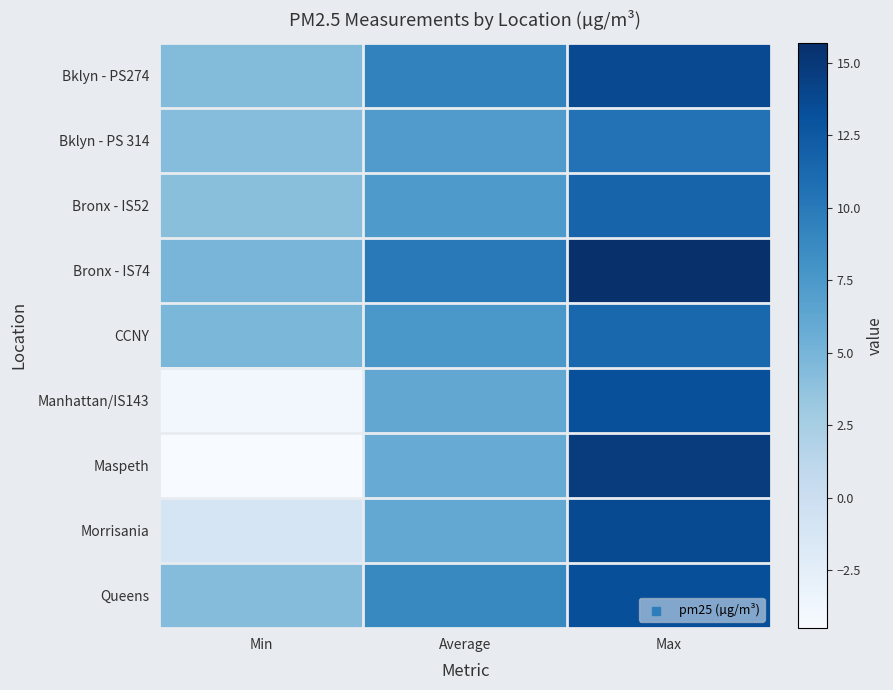

At which category is the sum across all series the highest?

Max